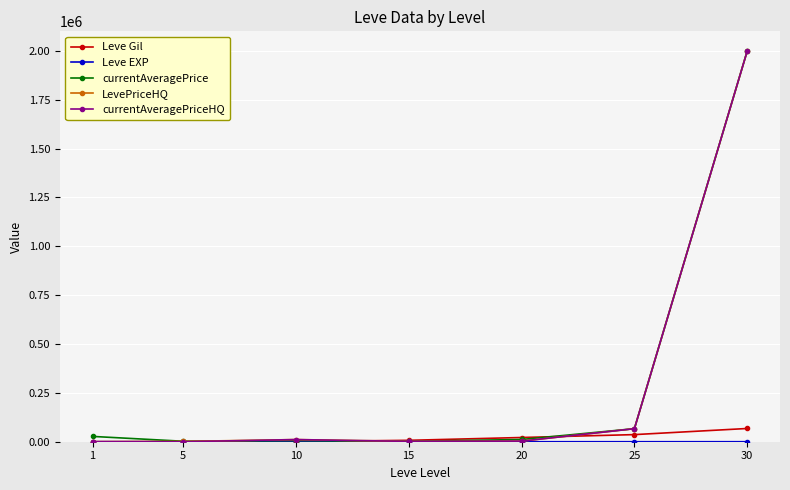

The value of currentAveragePriceHQ at 5 is 0. True or false?

True